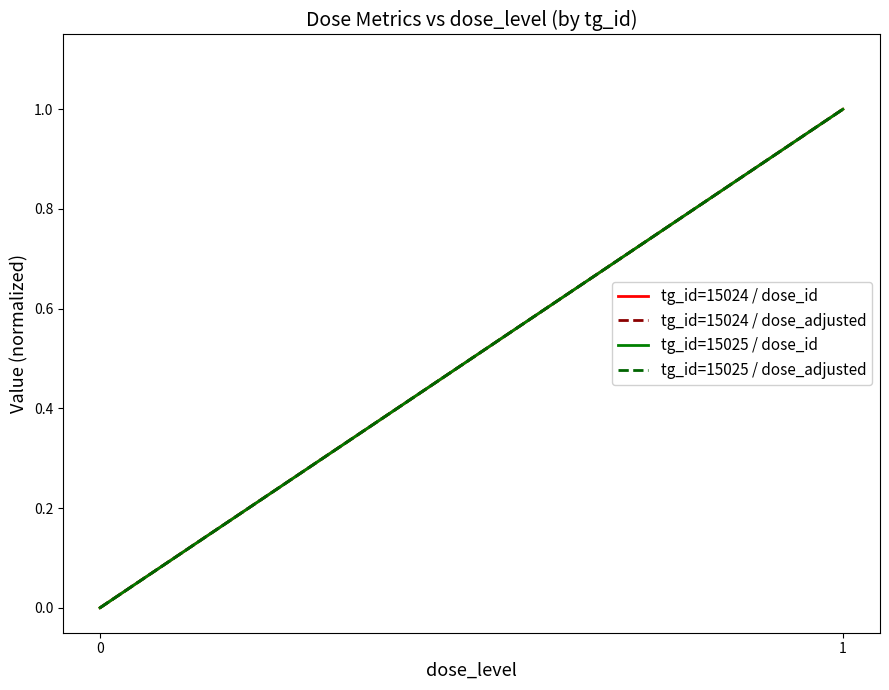

What is the sum of the tg_id=15025 / dose_id values at 0 and 1?

1